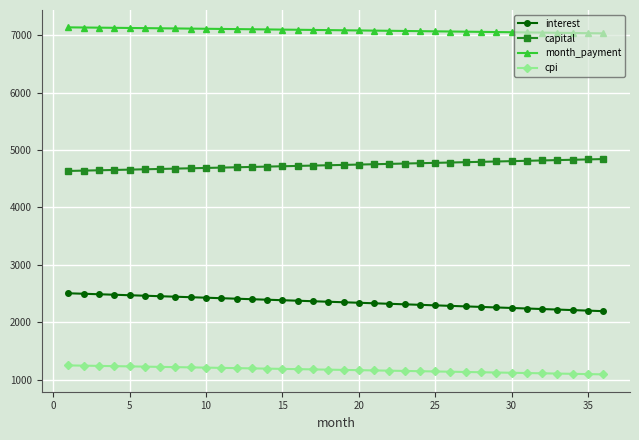

True or false: month_payment and capital intersect in this chart.

False